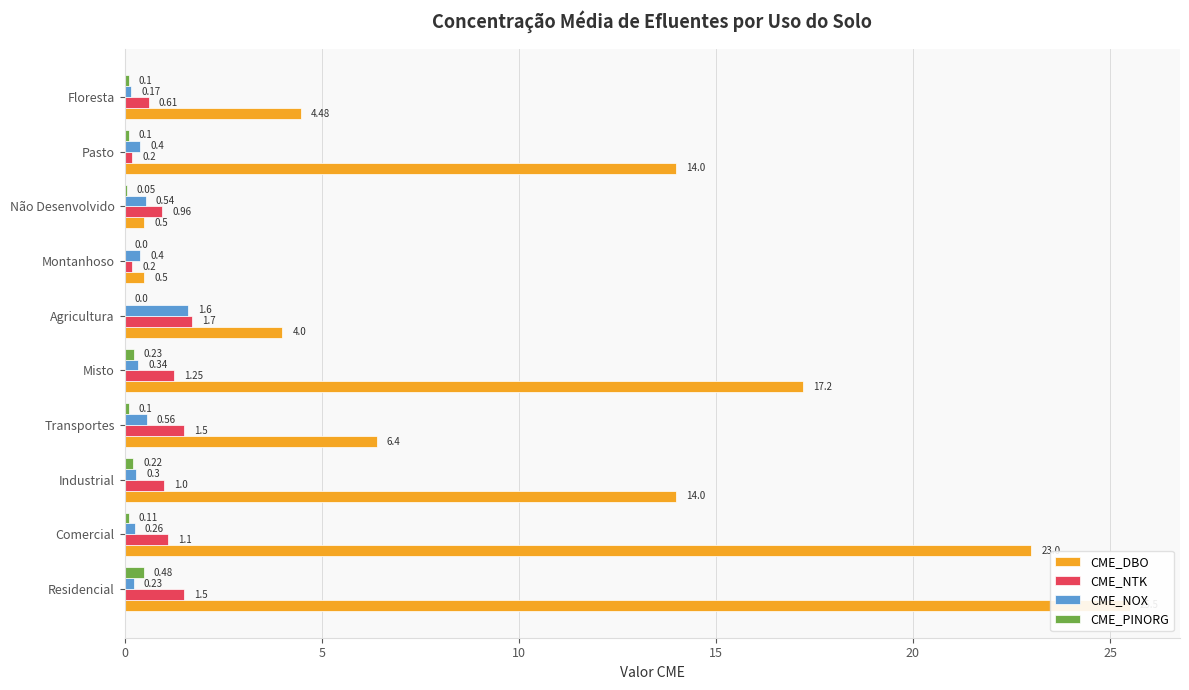

Reading left to right, extract all data points from this chart.

CME_DBO: 25.5	23.0	14.0	6.4	17.2	4.0	0.5	0.5	14.0	4.5
CME_NTK: 1.5	1.1	1.0	1.5	1.2	1.7	0.2	1.0	0.2	0.6
CME_NOX: 0.2	0.3	0.3	0.6	0.3	1.6	0.4	0.5	0.4	0.2
CME_PINORG: 0.5	0.1	0.2	0.1	0.2	0.0	0.0	0.1	0.1	0.1